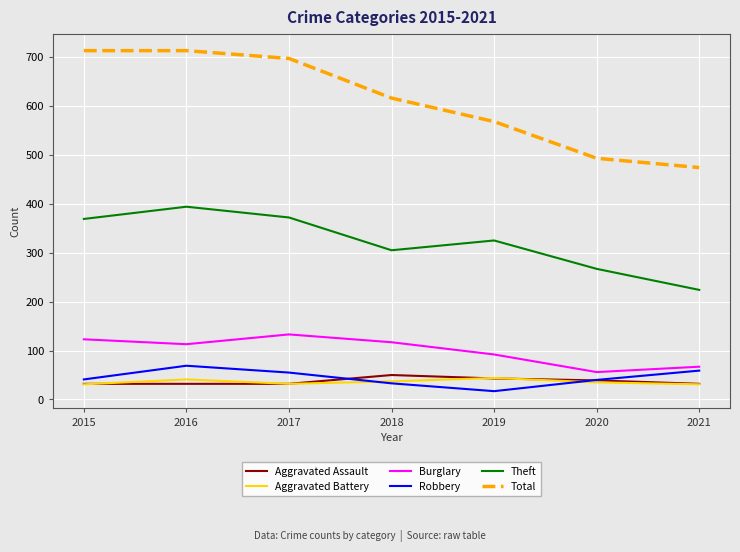

True or false: Aggravated Battery has a value of 44 at 2019.

True